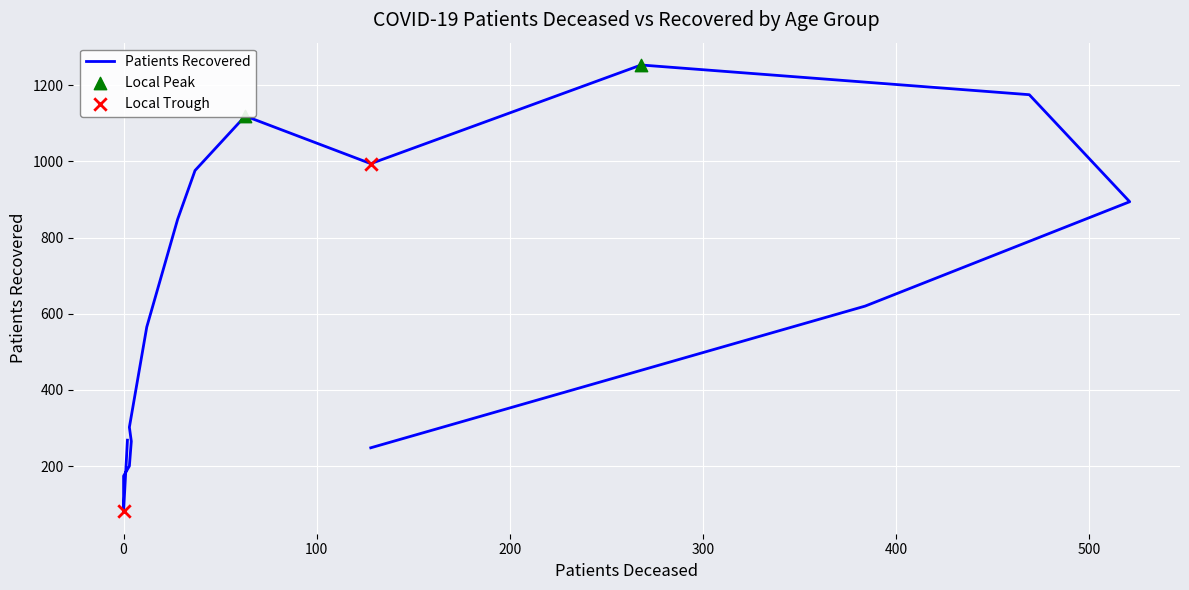

What is the change in value from 30-34 to 85-89?

+420